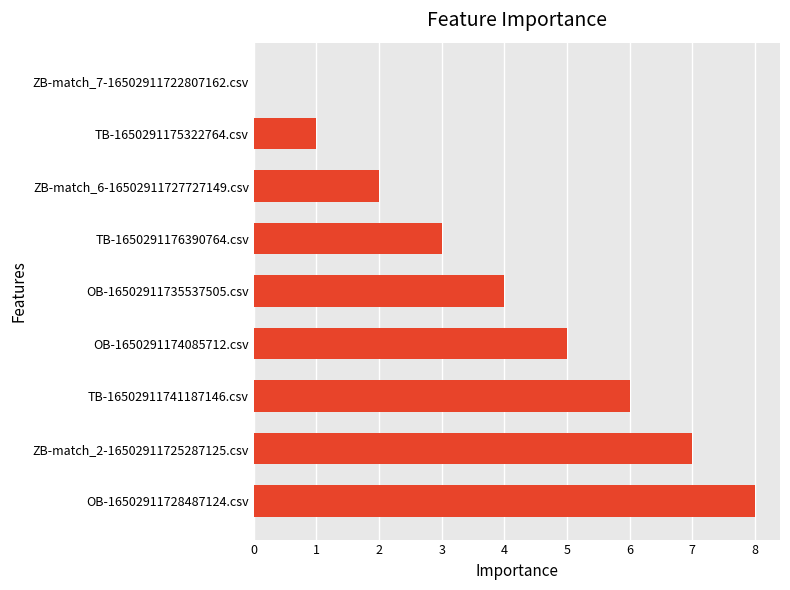

What is the greatest value displayed?

8